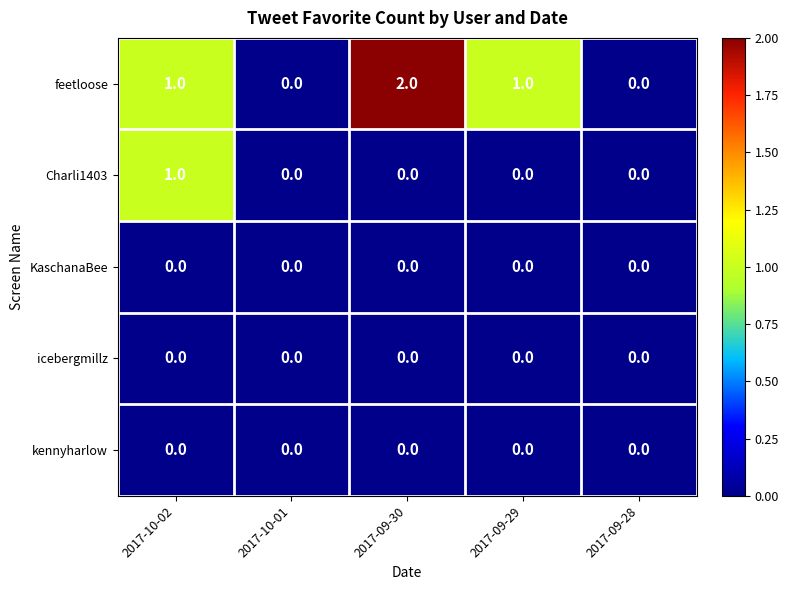

Is the value of Charli1403 at 2017-10-02 greater than the value of KaschanaBee at 2017-09-30?

Yes